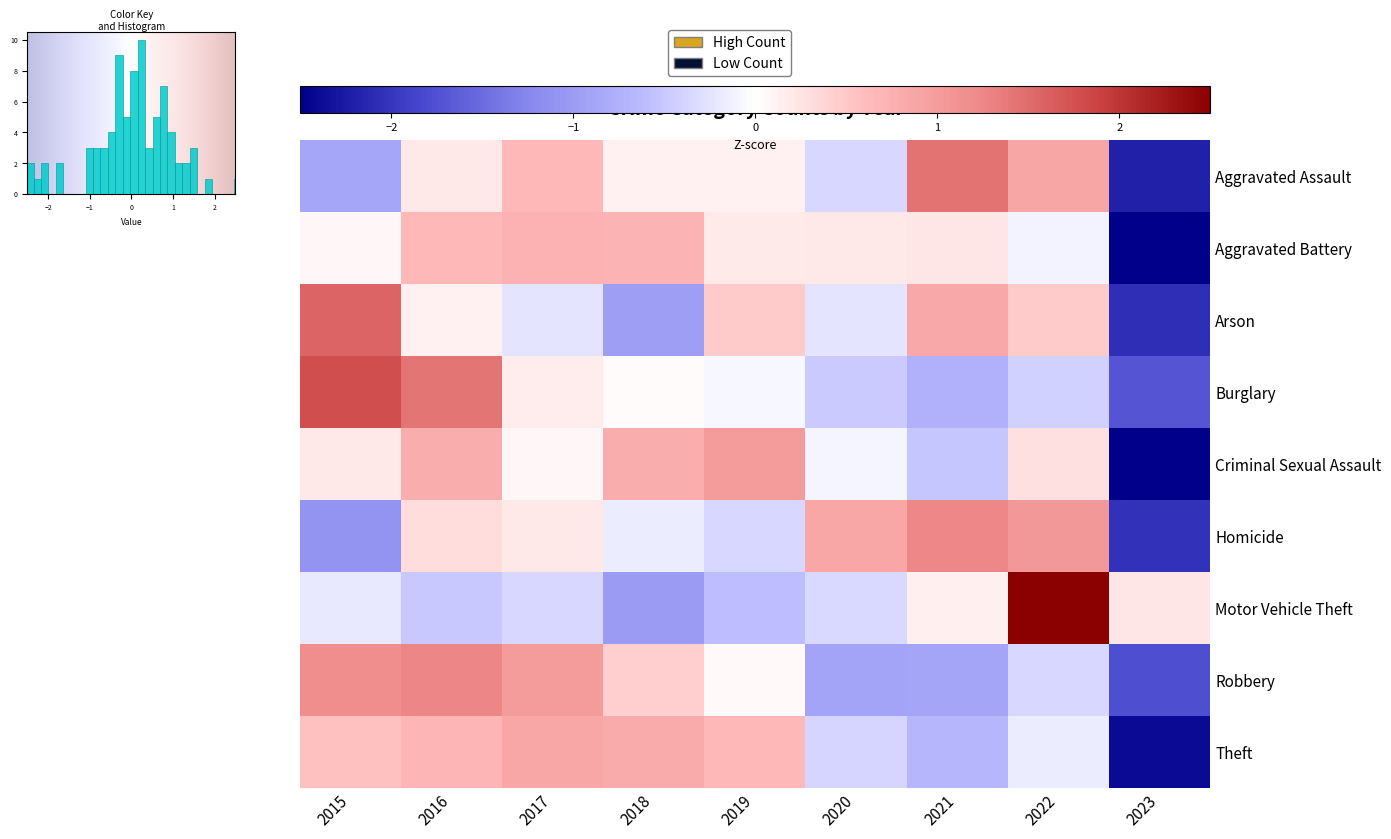

Reading left to right, extract all data points from this chart.

Aggravated Assault: 2015=-0.9	2016=0.2	2017=0.7	2018=0.1	2019=0.1	2020=-0.4	2021=1.4	2022=0.9	2023=-2.2
Aggravated Battery: 2015=0.1	2016=0.7	2017=0.7	2018=0.7	2019=0.2	2020=0.2	2021=0.2	2022=-0.1	2023=-2.7
Arson: 2015=1.6	2016=0.1	2017=-0.2	2018=-1.0	2019=0.5	2020=-0.2	2021=0.8	2022=0.5	2023=-2.1
Burglary: 2015=1.8	2016=1.4	2017=0.2	2018=0.0	2019=-0.1	2020=-0.5	2021=-0.7	2022=-0.4	2023=-1.7
Criminal Sexual Assault: 2015=0.2	2016=0.8	2017=0.1	2018=0.8	2019=1.0	2020=-0.1	2021=-0.5	2022=0.3	2023=-2.5
Homicide: 2015=-1.1	2016=0.3	2017=0.2	2018=-0.2	2019=-0.4	2020=0.9	2021=1.2	2022=1.0	2023=-2.0
Motor Vehicle Theft: 2015=-0.2	2016=-0.5	2017=-0.4	2018=-1.0	2019=-0.6	2020=-0.3	2021=0.1	2022=2.7	2023=0.2
Robbery: 2015=1.2	2016=1.3	2017=1.0	2018=0.4	2019=0.0	2020=-0.9	2021=-0.9	2022=-0.4	2023=-1.8
Theft: 2015=0.6	2016=0.7	2017=0.9	2018=0.8	2019=0.7	2020=-0.4	2021=-0.7	2022=-0.2	2023=-2.4